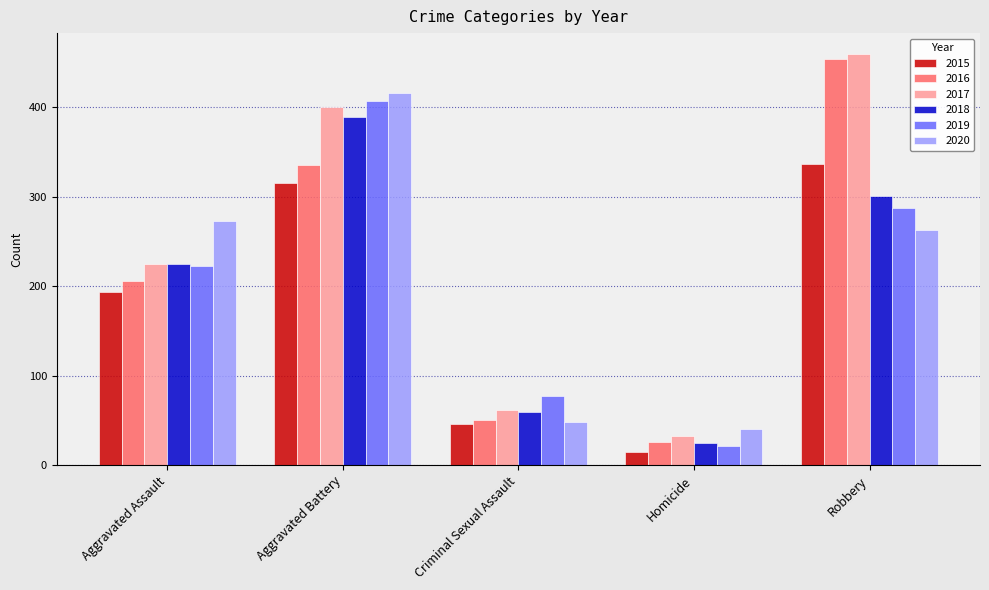

At how many categories does at least one series exceed 269?

3